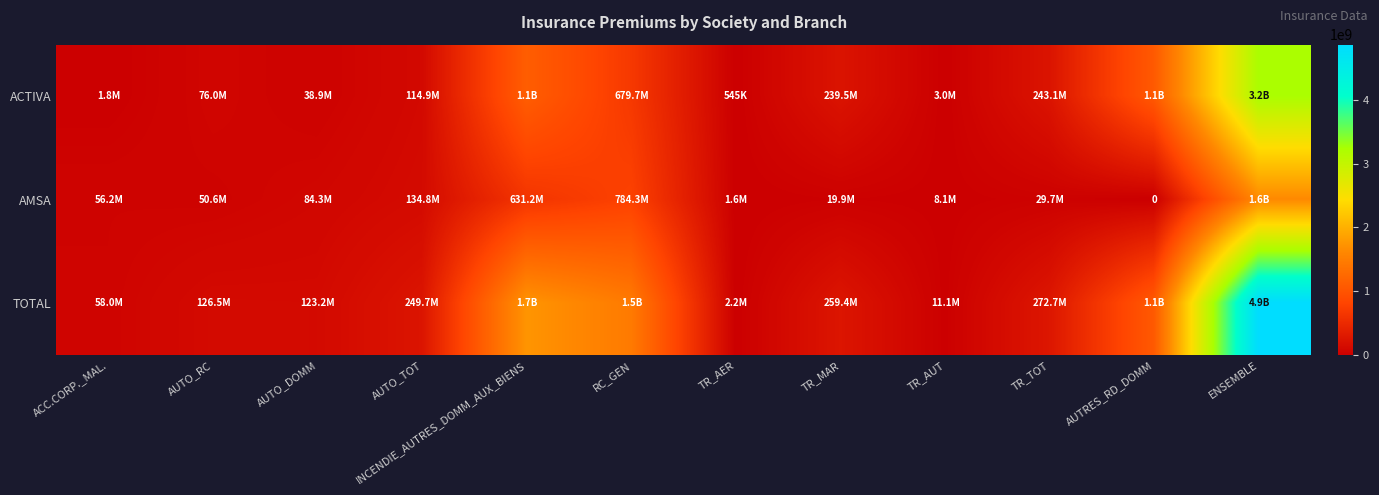

What is the average value of the AMSA series?

286409174.7